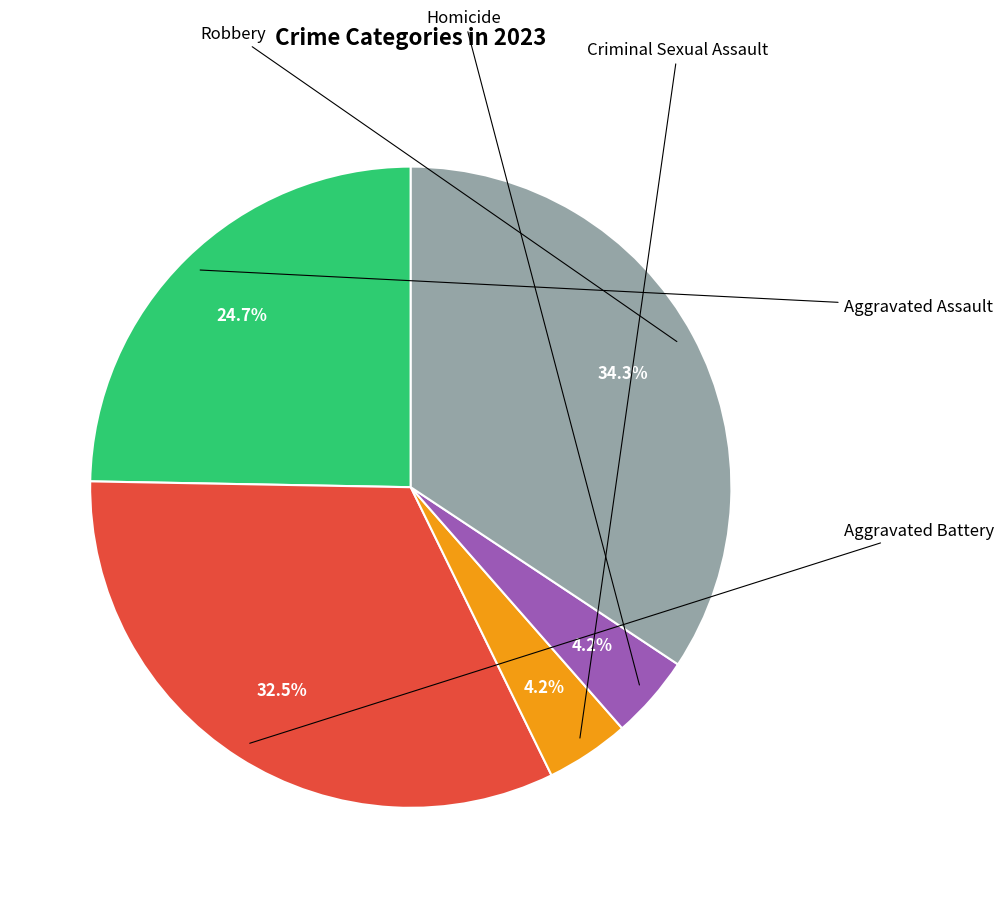

Is there a majority slice in this chart?

No